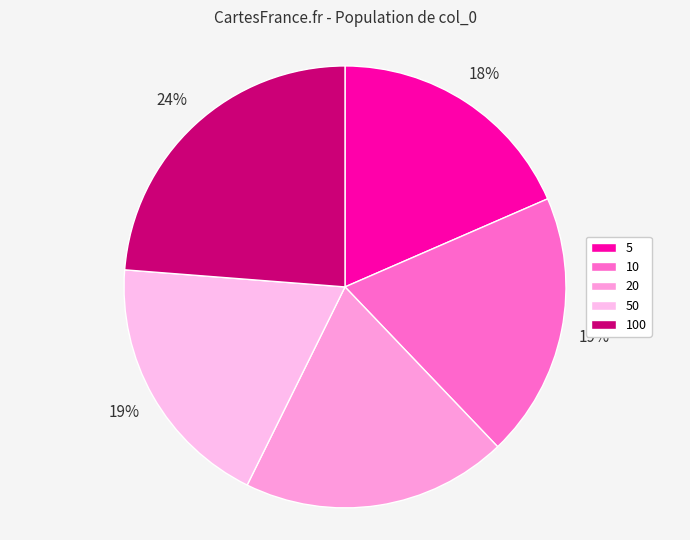

What is the total percentage of 100 and 10?

43.2%